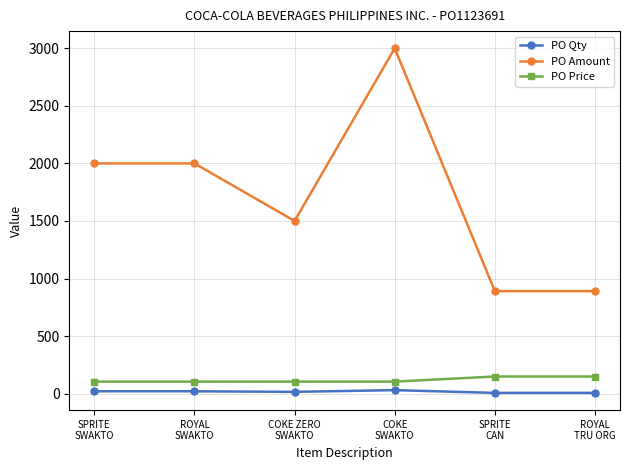

What is the maximum value for PO Qty?

30.0